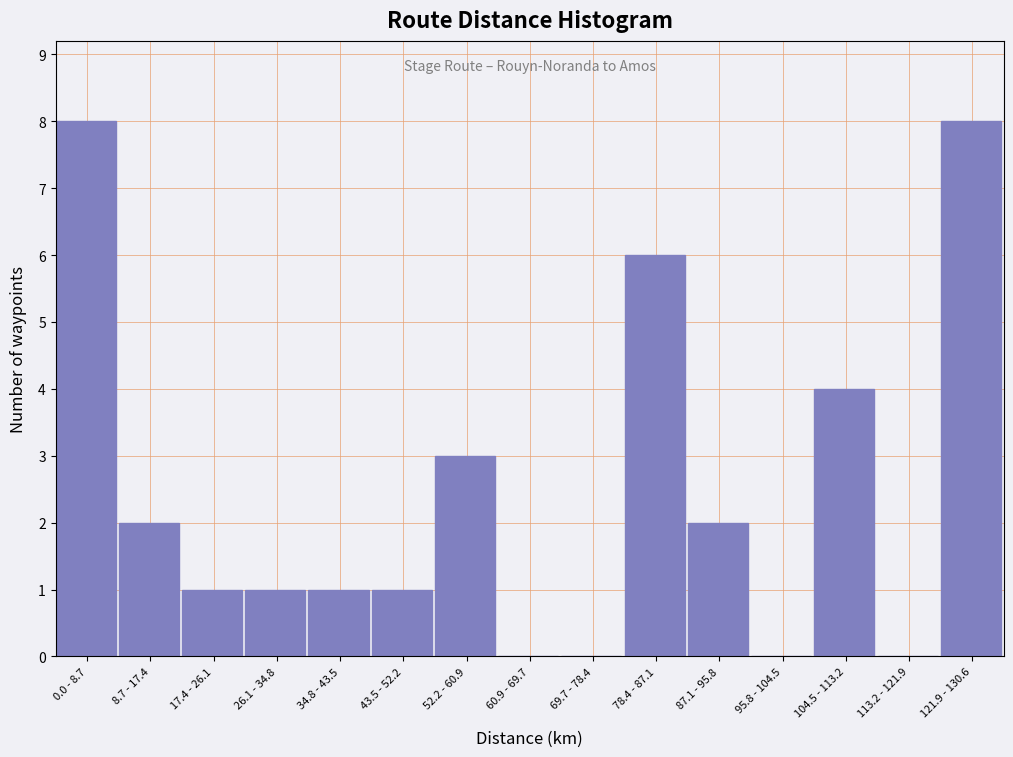

Reading left to right, extract all data points from this chart.

0.0 - 8.7=8	8.7 - 17.4=2	17.4 - 26.1=1	26.1 - 34.8=1	34.8 - 43.5=1	43.5 - 52.2=1	52.2 - 60.9=3	60.9 - 69.7=0	69.7 - 78.4=0	78.4 - 87.1=6	87.1 - 95.8=2	95.8 - 104.5=0	104.5 - 113.2=4	113.2 - 121.9=0	121.9 - 130.6=8